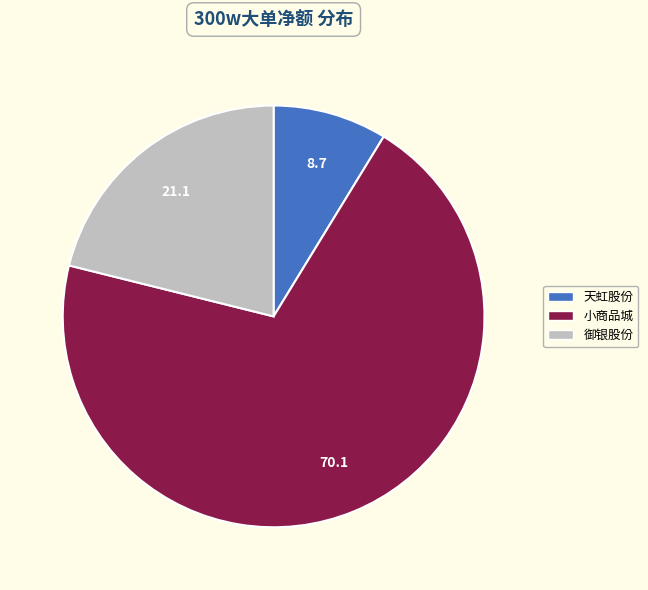

Does any single category account for the majority?

Yes